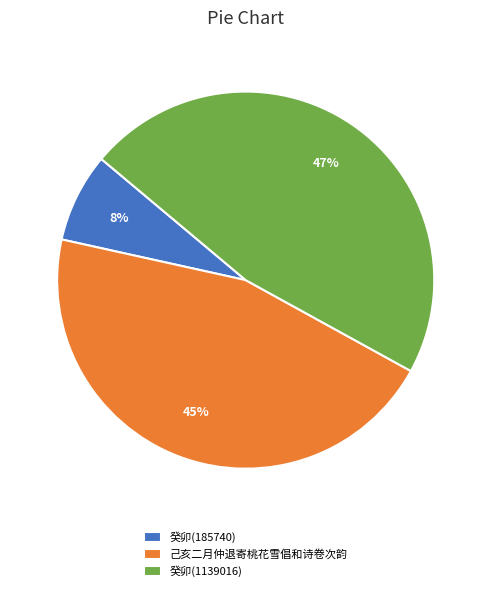

Between 己亥二月仲退寄桃花雪倡和诗卷次韵 and 癸卯(1139016), which is larger?

癸卯(1139016)